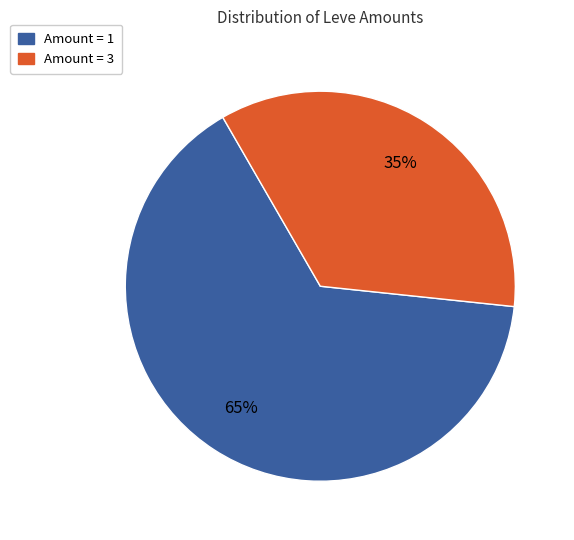

To the nearest percent, what is the difference between the largest and smallest slice percentages?

30%